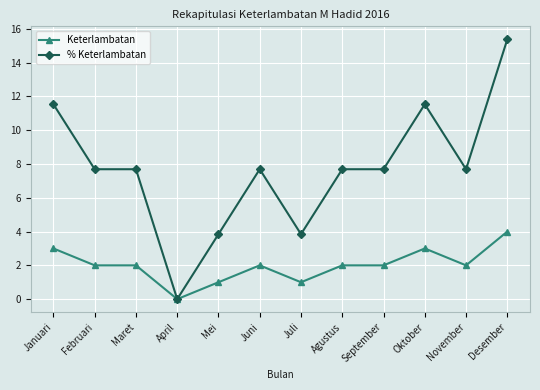

Is the value of % Keterlambatan at Juli greater than the value of Keterlambatan at November?

Yes